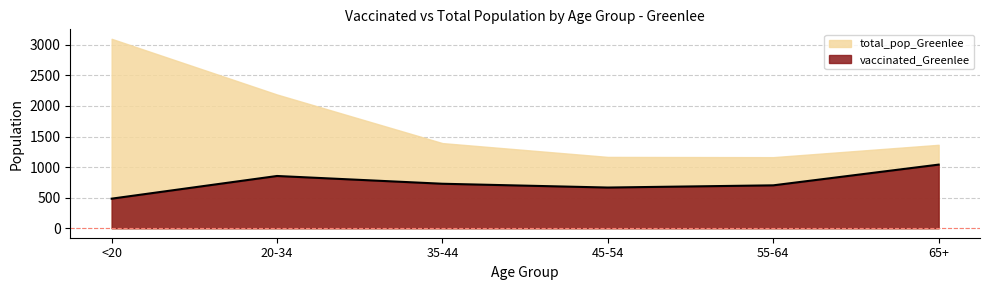

Does the chart display data point markers on the line(s)?

No